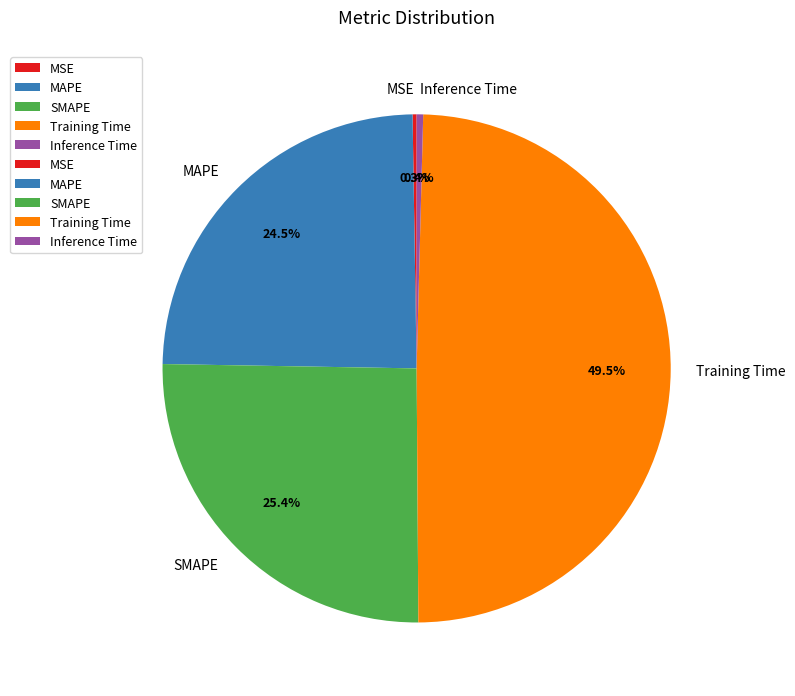

To the nearest percent, what is the combined percentage of SMAPE and Training Time?

75%